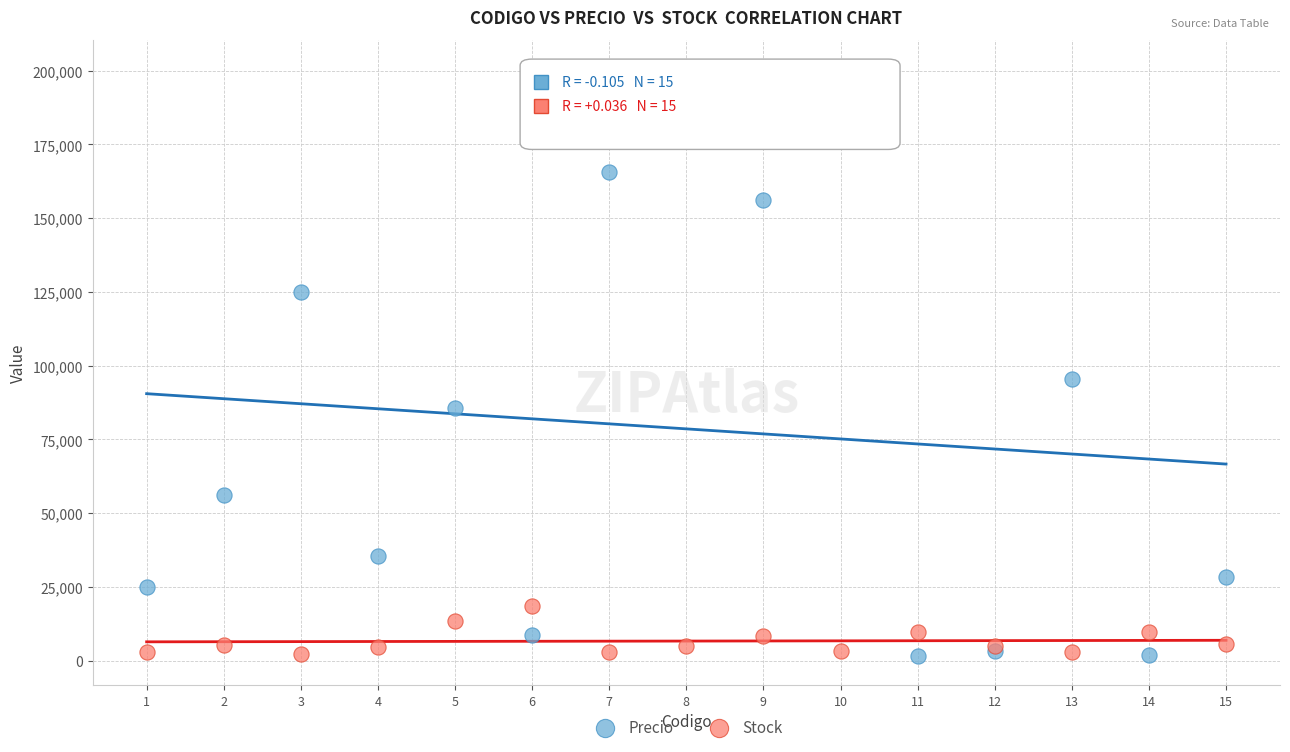

What is the X range (max minus min) for the scatter plot?

14.0